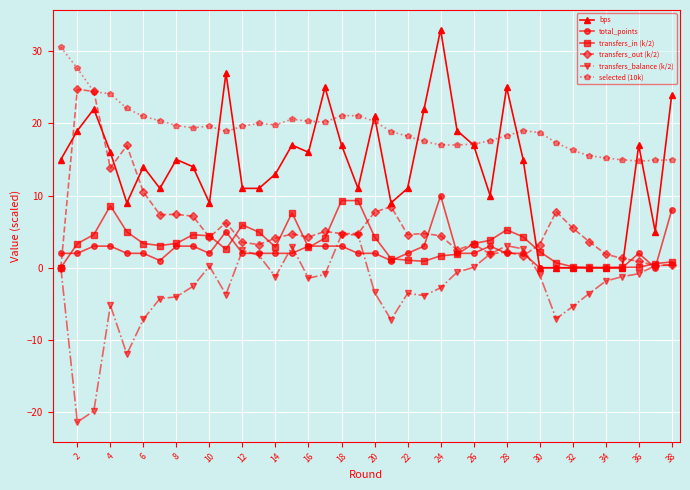

What is the minimum value shown in the chart?

-21.4